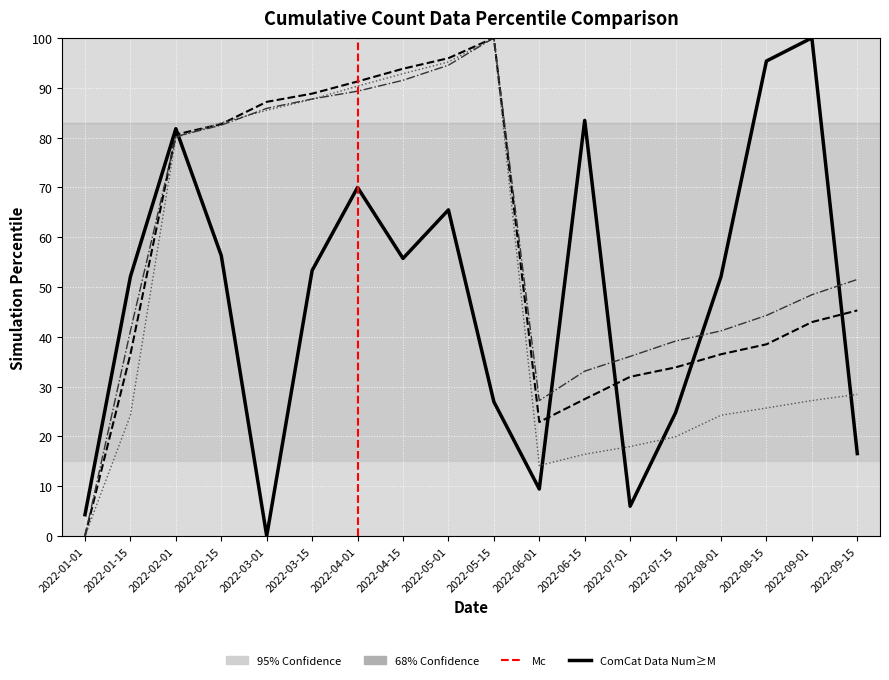

What is the maximum value shown in the chart?

100.0